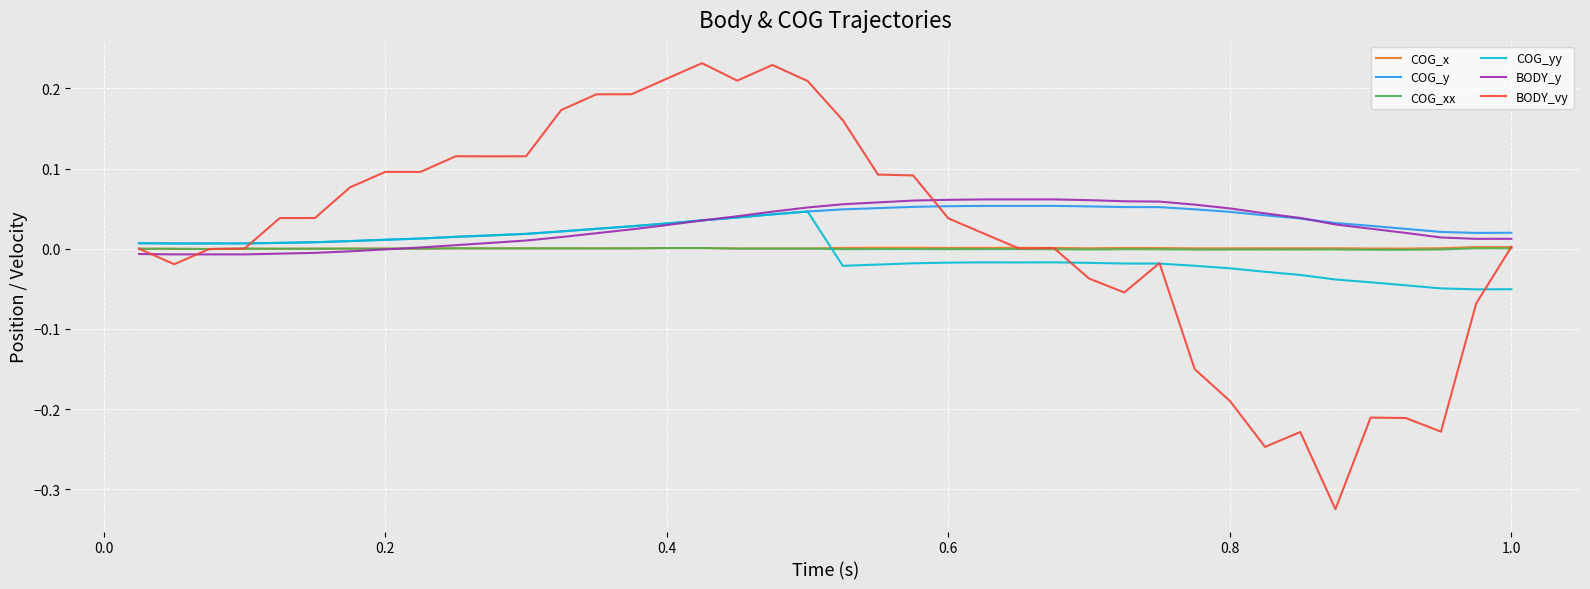

How many lines are shown in the chart?

6